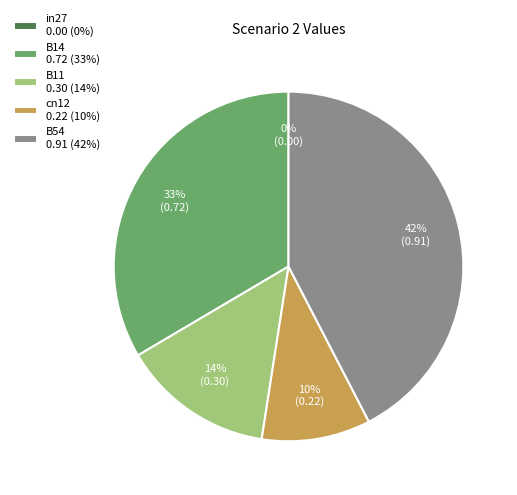

True or false: B14 accounts for 33% of the total.

True